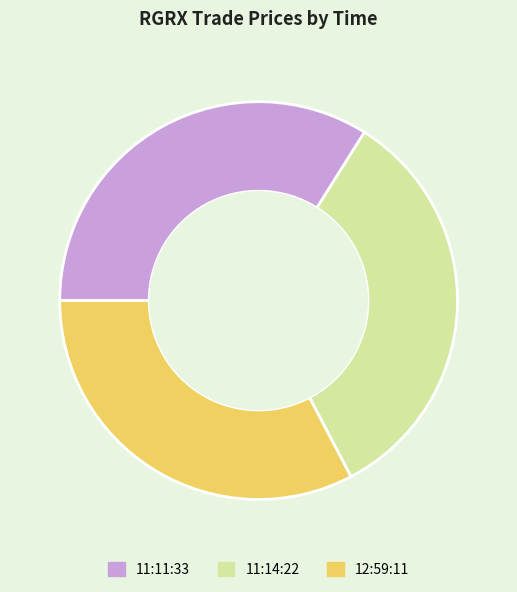

How many segments does this pie chart have?

3